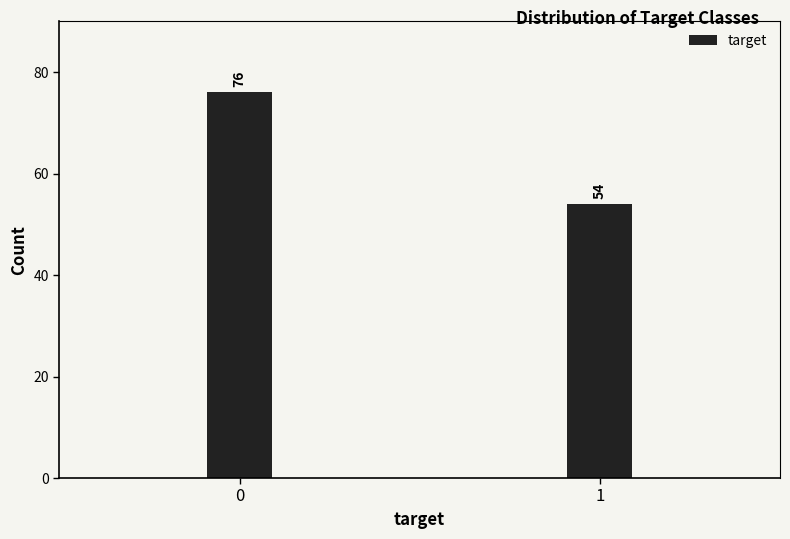

Reading left to right, what are all the values shown in this chart?

76	54